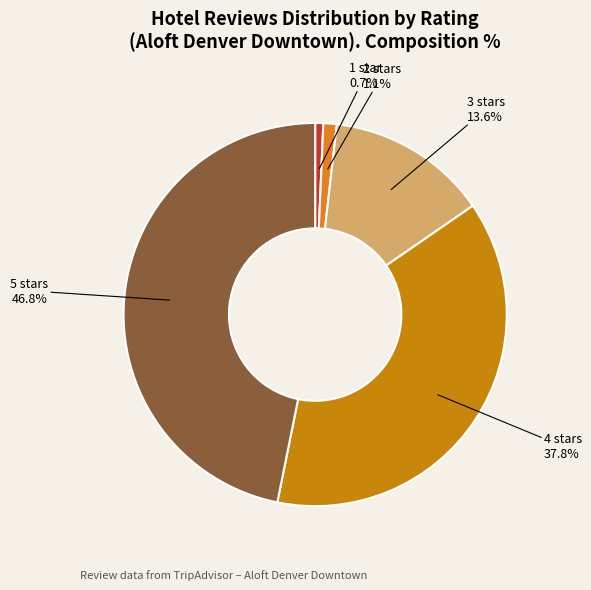

How many segments does this pie chart have?

5